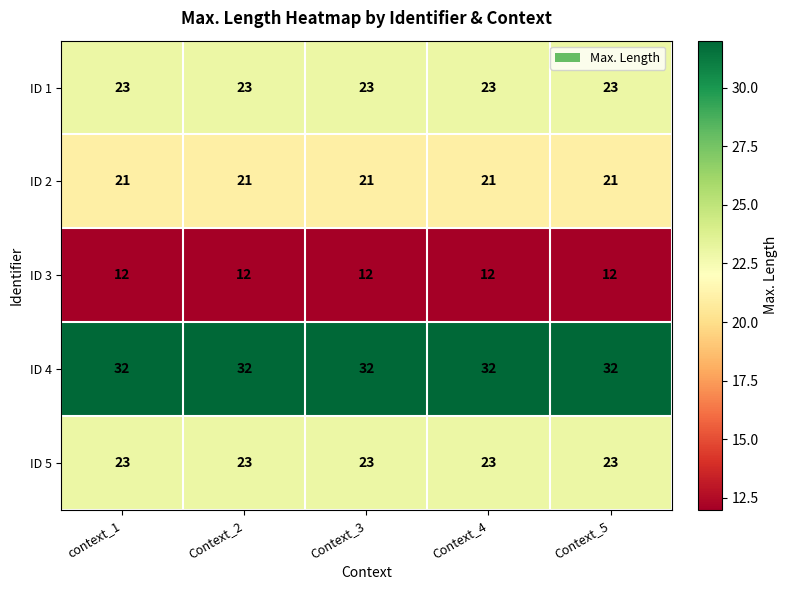

What is the minimum value shown in the chart?

12